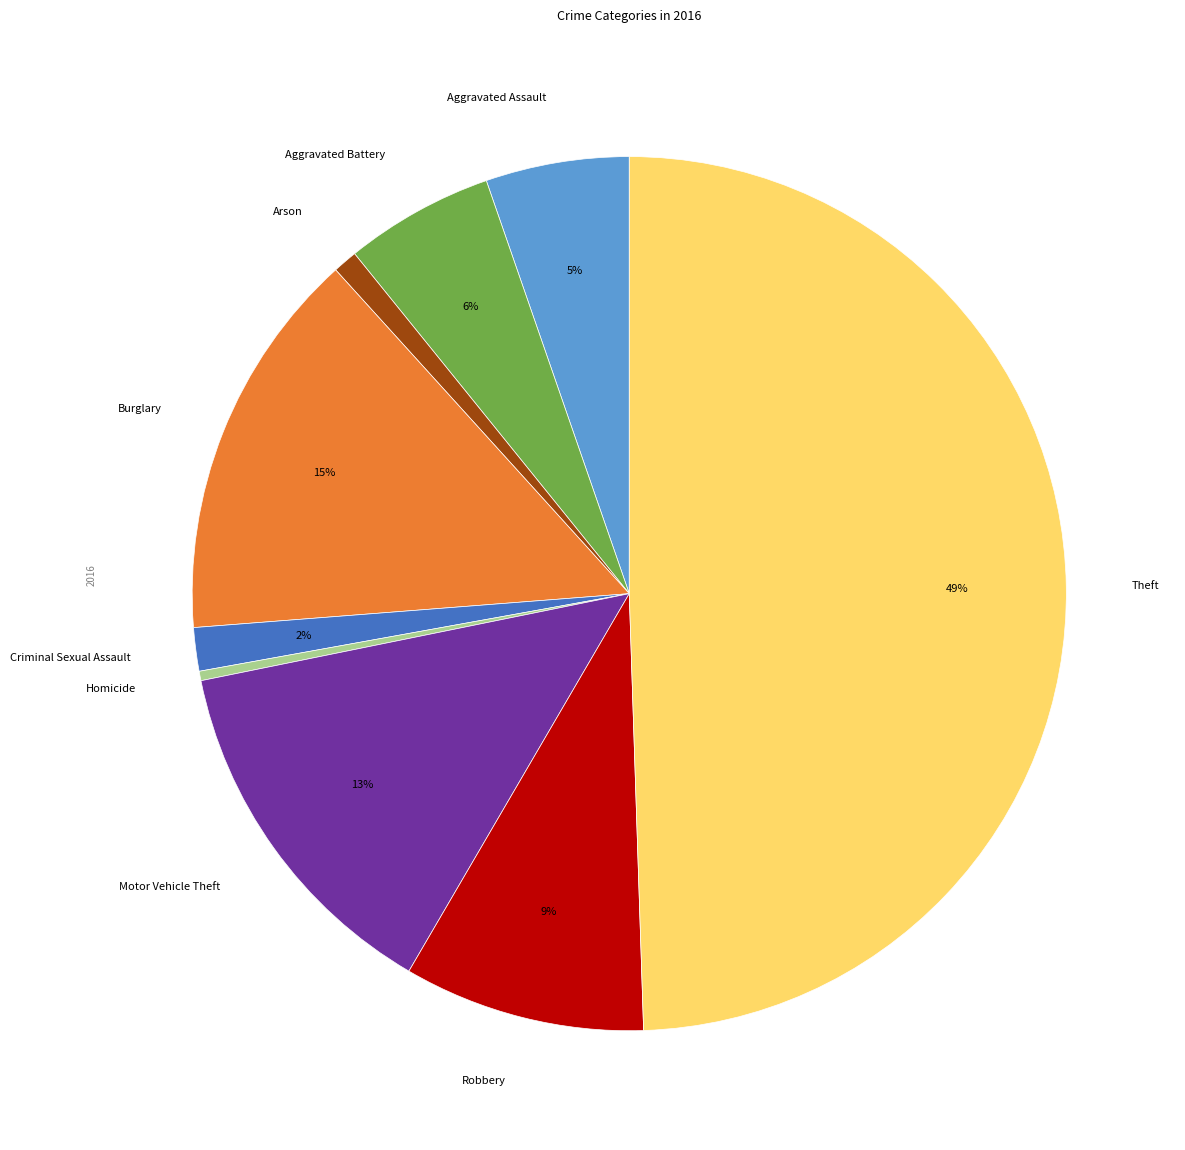

Which category has the biggest portion of the pie?

Theft